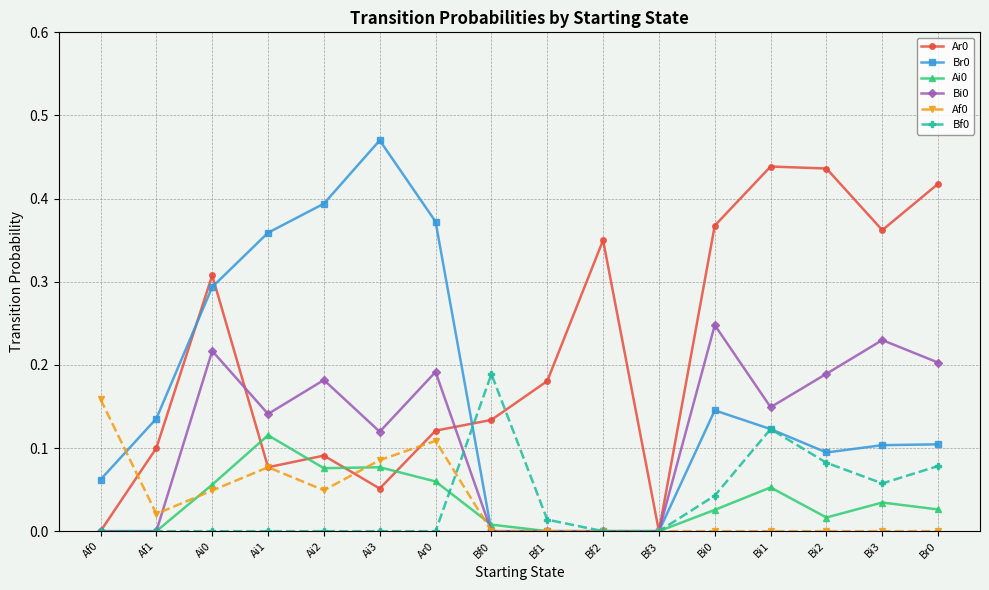

What position from the left is Af1?

2